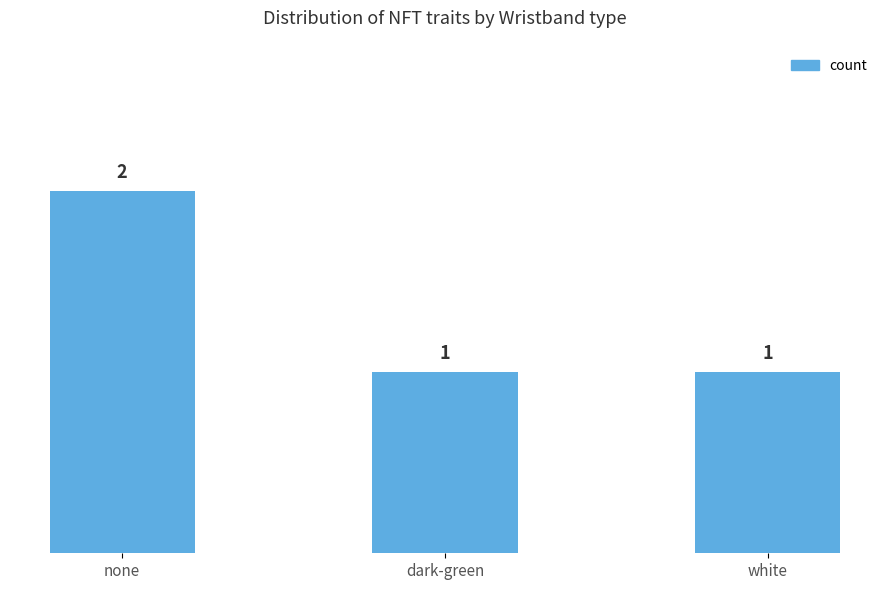

The chart shows a value of 1 at none. True or false?

False